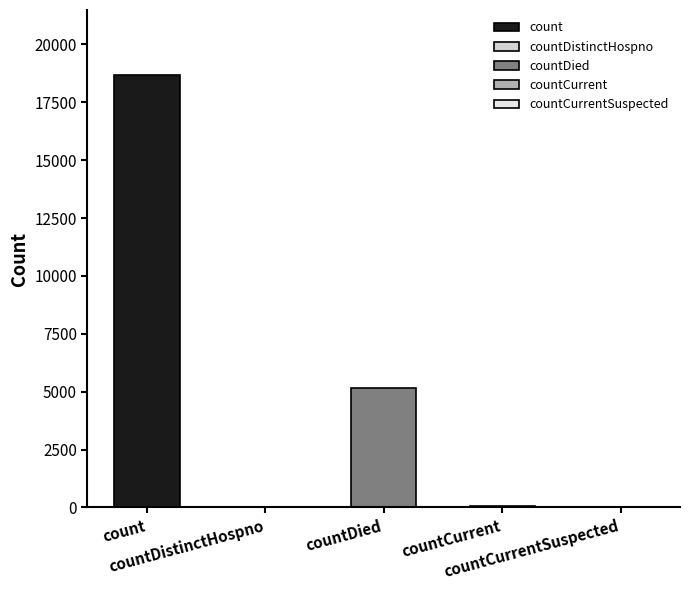

What is the change in value from countDied to countCurrent?

-5117